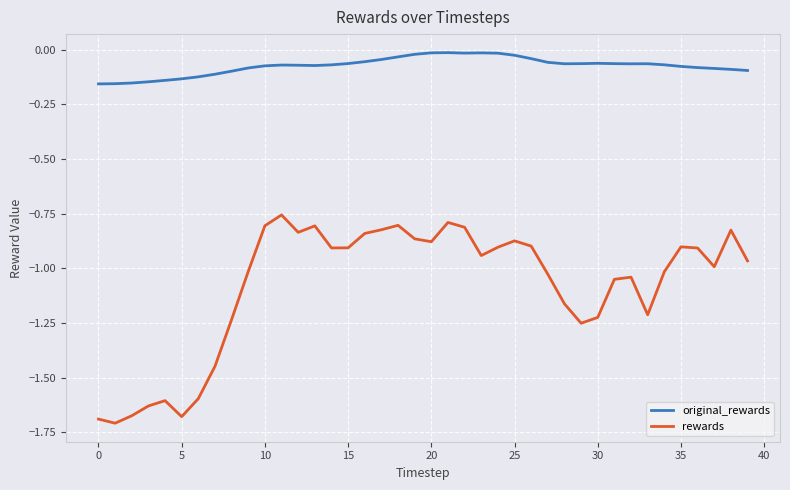

What are all the series names shown in the legend?

original_rewards, rewards